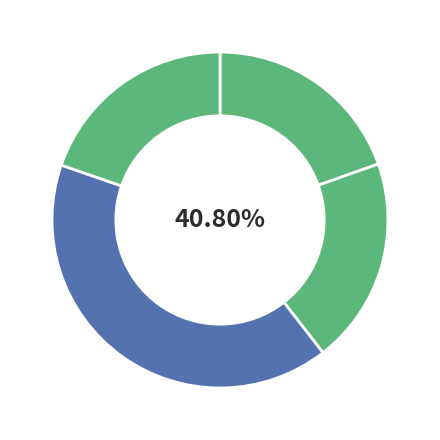

The Bacterial_Leaf_Blight slice represents 20% of the pie. True or false?

True